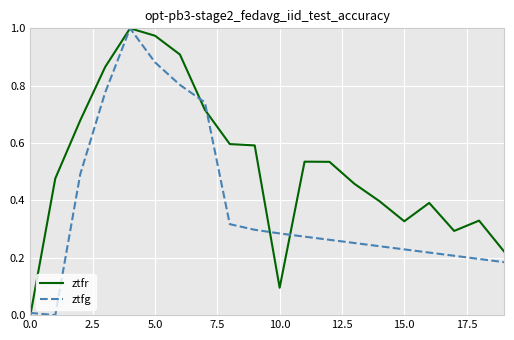

List the series in order of their overall mean, highest first.

ztfr, ztfg